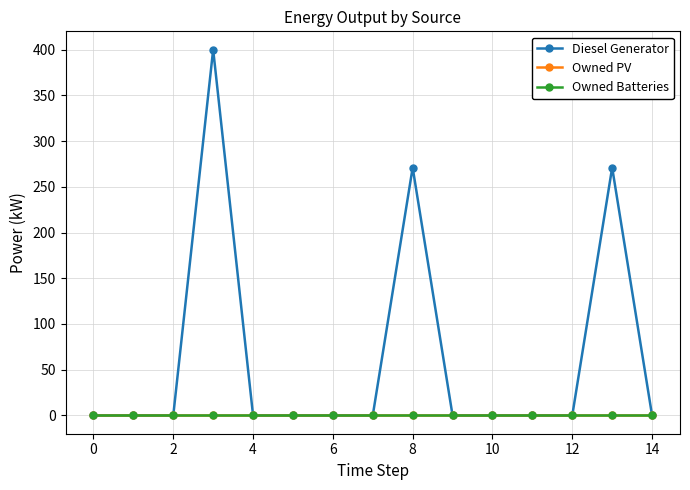

Is this an area chart (filled region under the line)?

No